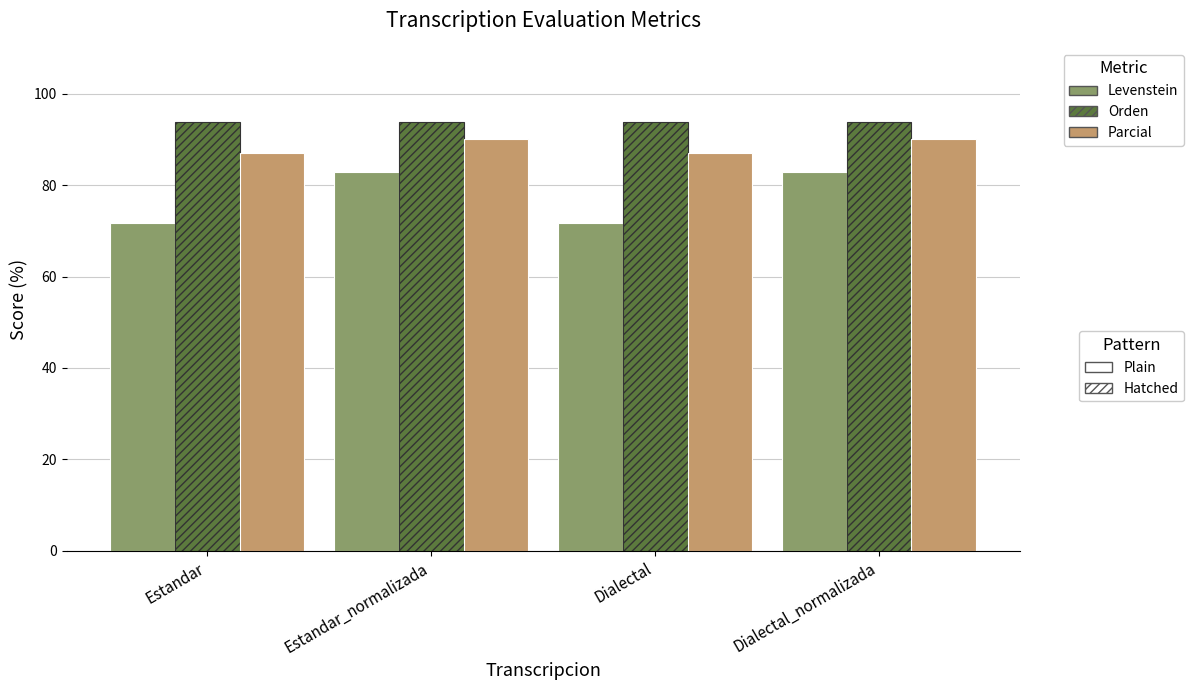

What is the spread (max minus min) of values at Estandar_normalizada?

10.9